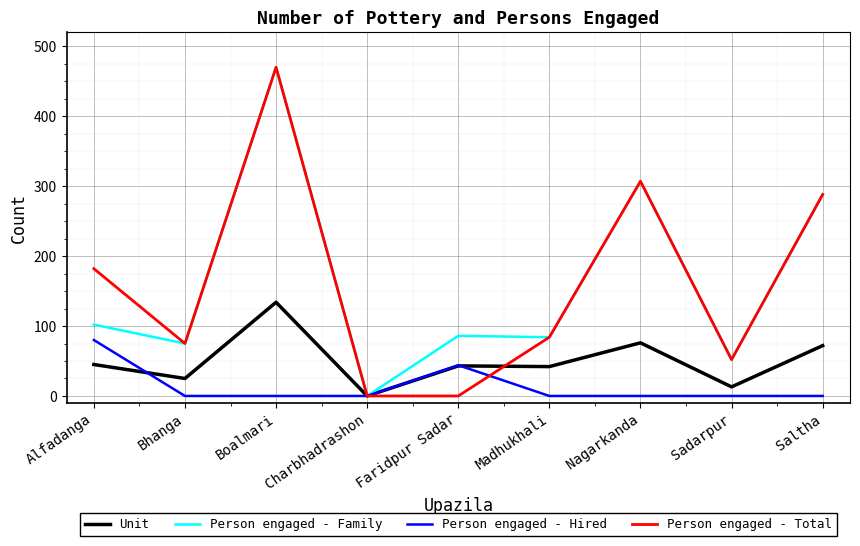

At which category does Unit reach its first local valley?

Bhanga